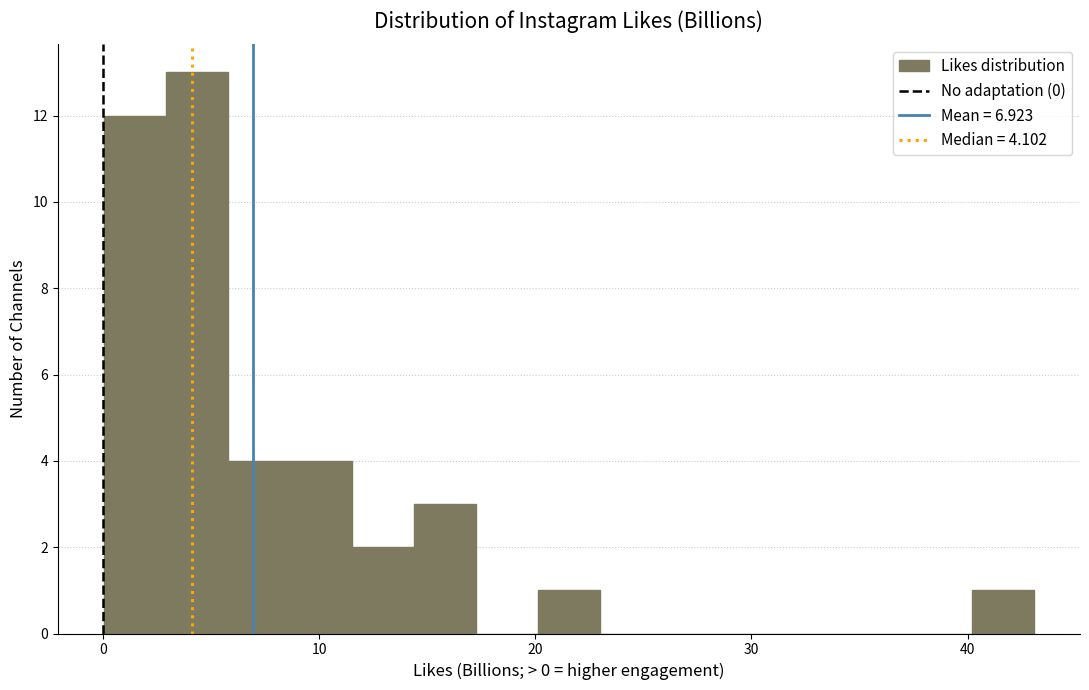

Around what value on the x-axis is the tallest bar? Give the approximate position of its centre, as read against the axis.

4